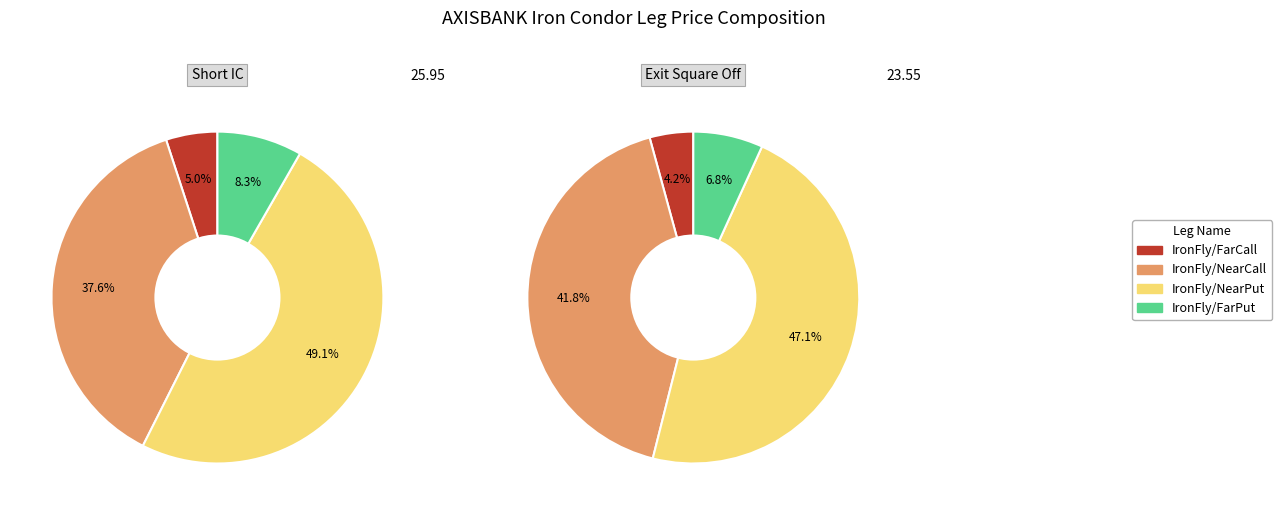

Which series has the largest range (max minus min)?

IronFly/NearPut